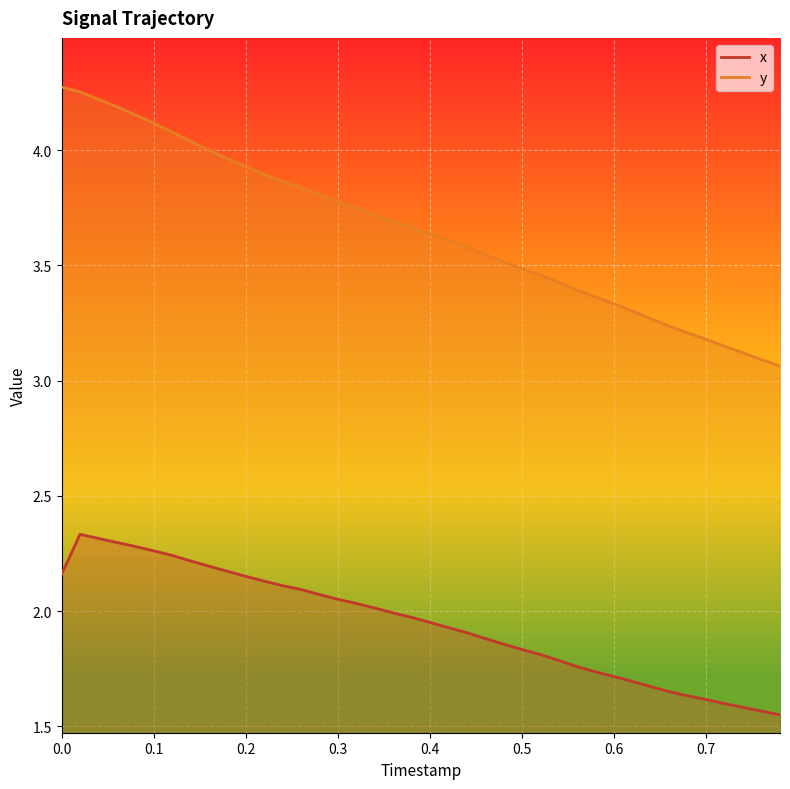

What are all the series names shown in the legend?

x, y